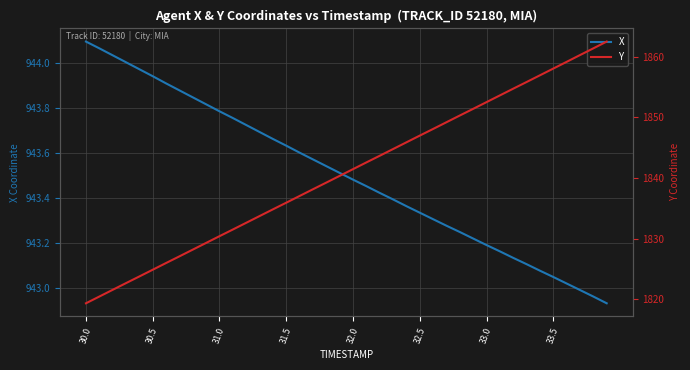

Which series has the largest range (max minus min)?

Y